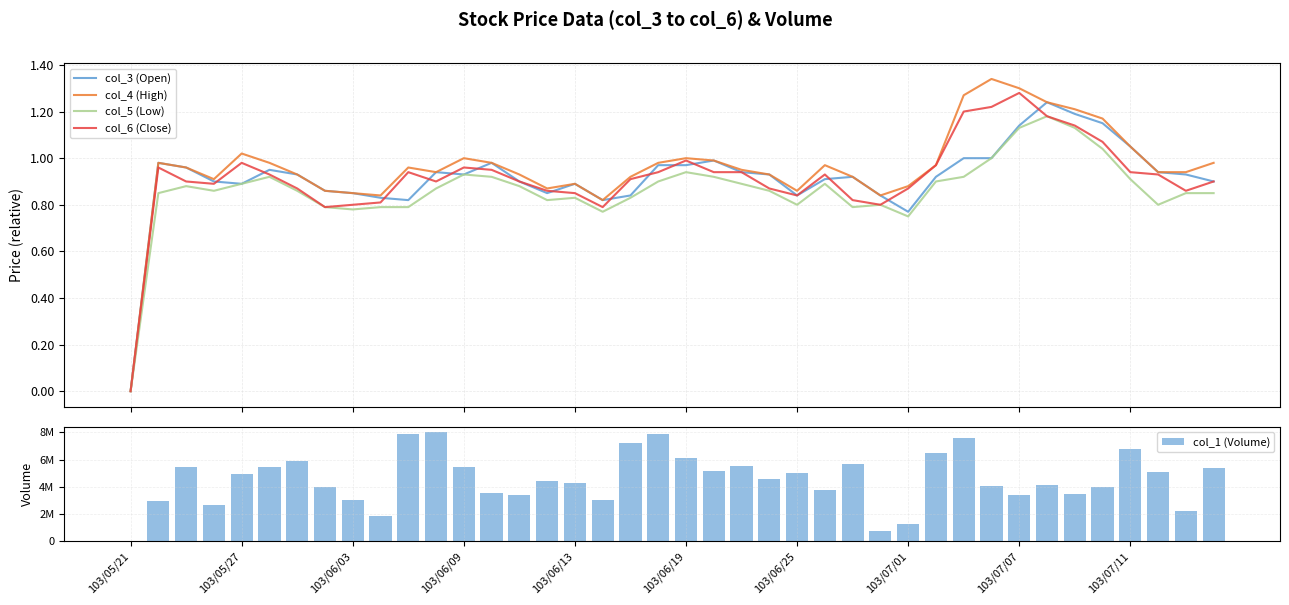

Reading left to right, transcribe all the data shown in this chart.

col_3 (Open): 0.0	1.0	1.0	0.9	0.9	0.9	0.9	0.9	0.8	0.8	0.8	0.9	0.9	1.0	0.9	0.8	0.9	0.8	0.8	1.0	1.0	1.0	0.9	0.9	0.8	0.9	0.9	0.8	0.8	0.9	1.0	1.0	1.1	1.2	1.2	1.1	1.1	0.9	0.9	0.9
col_4 (High): 0.0	1.0	1.0	0.9	1.0	1.0	0.9	0.9	0.8	0.8	1.0	0.9	1.0	1.0	0.9	0.9	0.9	0.8	0.9	1.0	1.0	1.0	0.9	0.9	0.9	1.0	0.9	0.8	0.9	1.0	1.3	1.3	1.3	1.2	1.2	1.2	1.1	0.9	0.9	1.0
col_5 (Low): 0.0	0.8	0.9	0.9	0.9	0.9	0.9	0.8	0.8	0.8	0.8	0.9	0.9	0.9	0.9	0.8	0.8	0.8	0.8	0.9	0.9	0.9	0.9	0.9	0.8	0.9	0.8	0.8	0.8	0.9	0.9	1.0	1.1	1.2	1.1	1.0	0.9	0.8	0.8	0.8
col_6 (Close): 0.0	1.0	0.9	0.9	1.0	0.9	0.9	0.8	0.8	0.8	0.9	0.9	1.0	0.9	0.9	0.9	0.8	0.8	0.9	0.9	1.0	0.9	0.9	0.9	0.8	0.9	0.8	0.8	0.9	1.0	1.2	1.2	1.3	1.2	1.1	1.1	0.9	0.9	0.9	0.9
col_1 (Volume): 0.0	2984000.0	5485000.0	2636000.0	4942000.0	5426000.0	5886000.0	3992000.0	3061000.0	1876000.0	7906000.0	8017000.0	5484000.0	3548000.0	3427000.0	4403000.0	4297000.0	3044000.0	7207000.0	7863000.0	6149000.0	5149000.0	5505000.0	4597000.0	4990000.0	3734000.0	5653000.0	755000.0	1249000.0	6482000.0	7567000.0	4055000.0	3417000.0	4137000.0	3451000.0	4003000.0	6785000.0	5062000.0	2231000.0	5409000.0